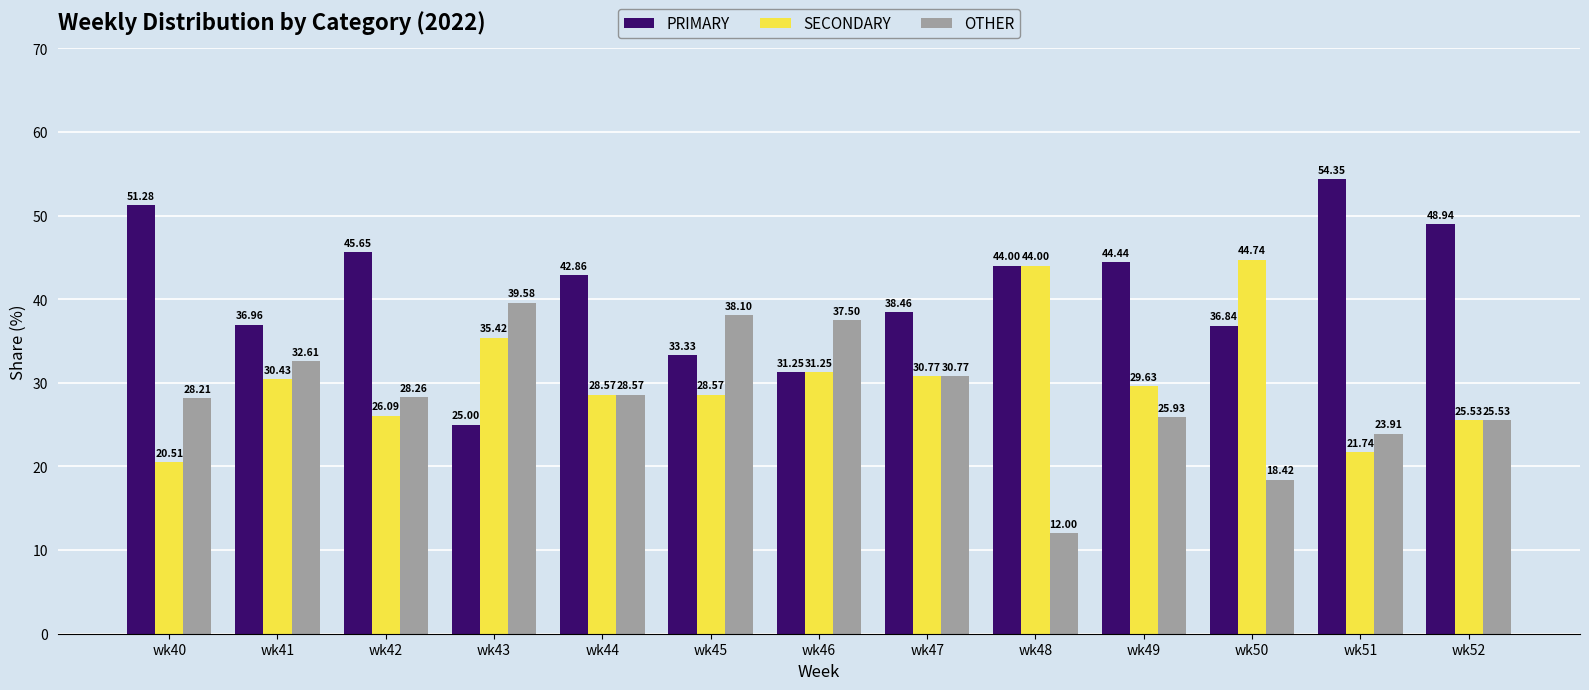

Between wk47 and wk48, which series saw the biggest shift?

OTHER